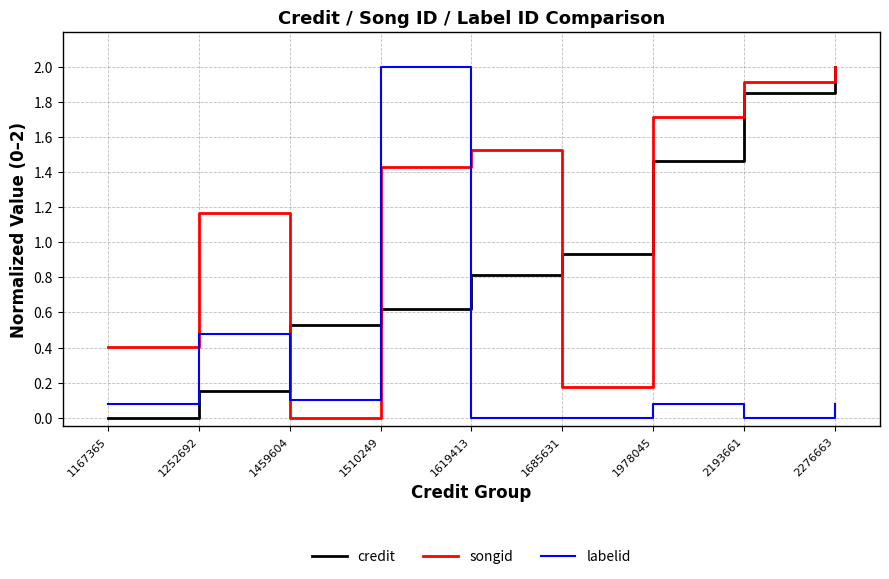

Is it true that songid equals 1.3 at 1459604?

False